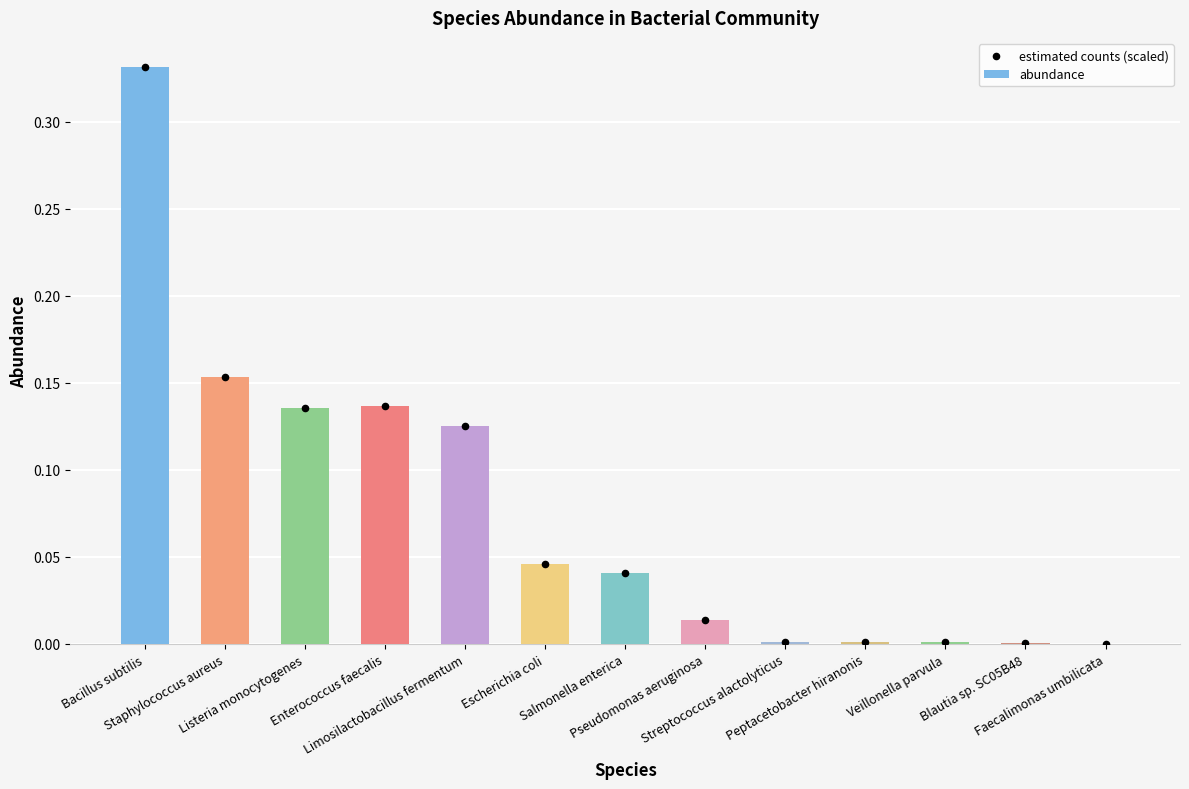

What is the total value across all series at Bacillus subtilis?

0.7